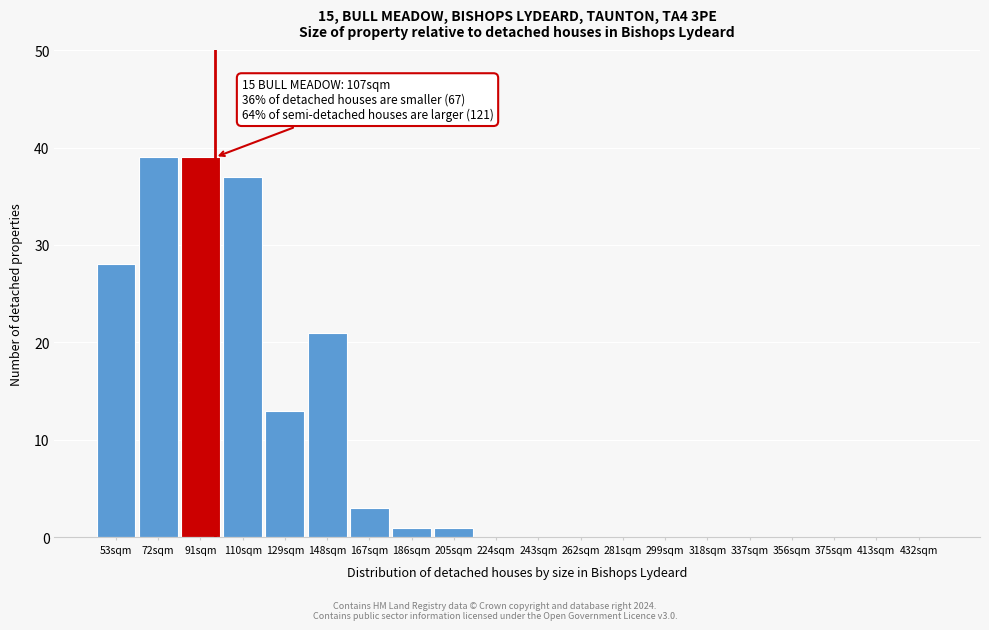

Reading right to left, what are all the values shown in this chart?

432sqm=0	413sqm=0	375sqm=0	356sqm=0	337sqm=0	318sqm=0	299sqm=0	281sqm=0	262sqm=0	243sqm=0	224sqm=0	205sqm=1	186sqm=1	167sqm=3	148sqm=21	129sqm=13	110sqm=37	91sqm=39	72sqm=39	53sqm=28